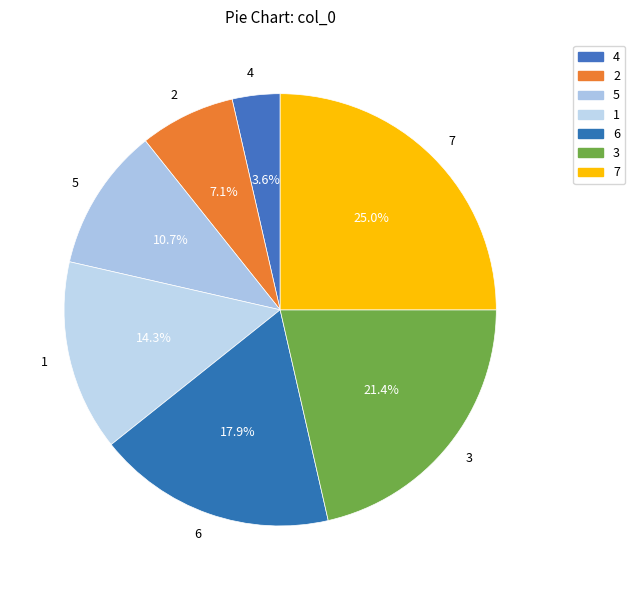

To the nearest percent, what is the average slice percentage?

14%